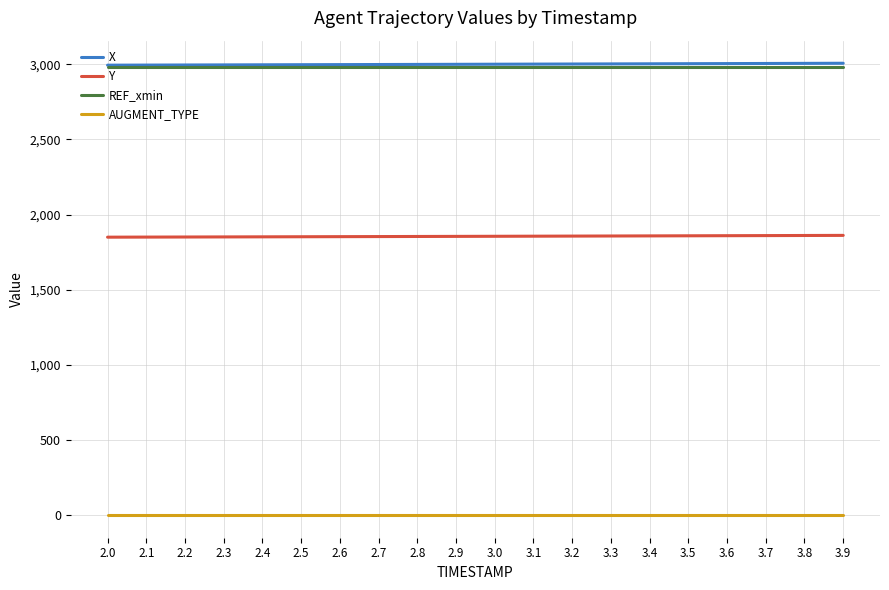

What is the minimum value for Y?

1849.9